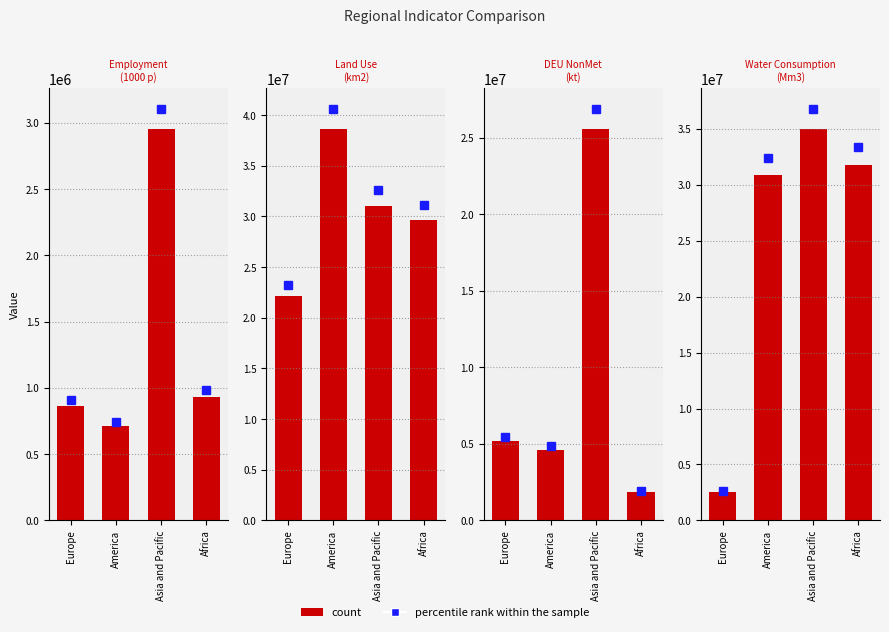

True or false: Europe has a value of 7936087.8 at DEU NonMet.

False